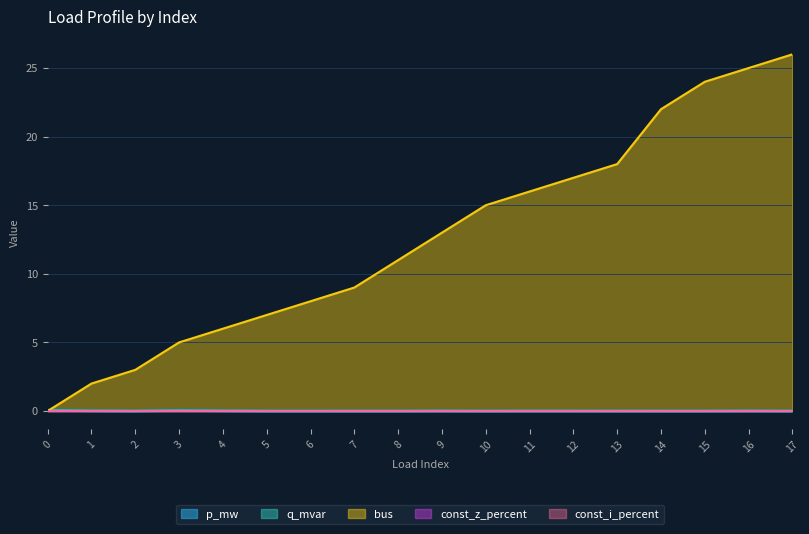

True or false: bus and q_mvar intersect in this chart.

True